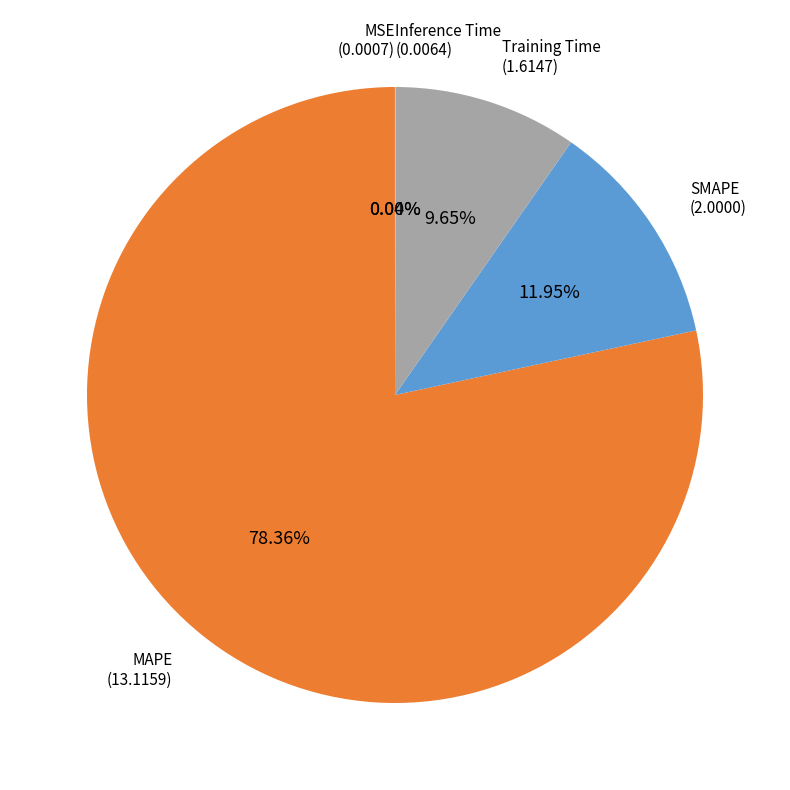

Which slice represents more than half of the pie?

MAPE